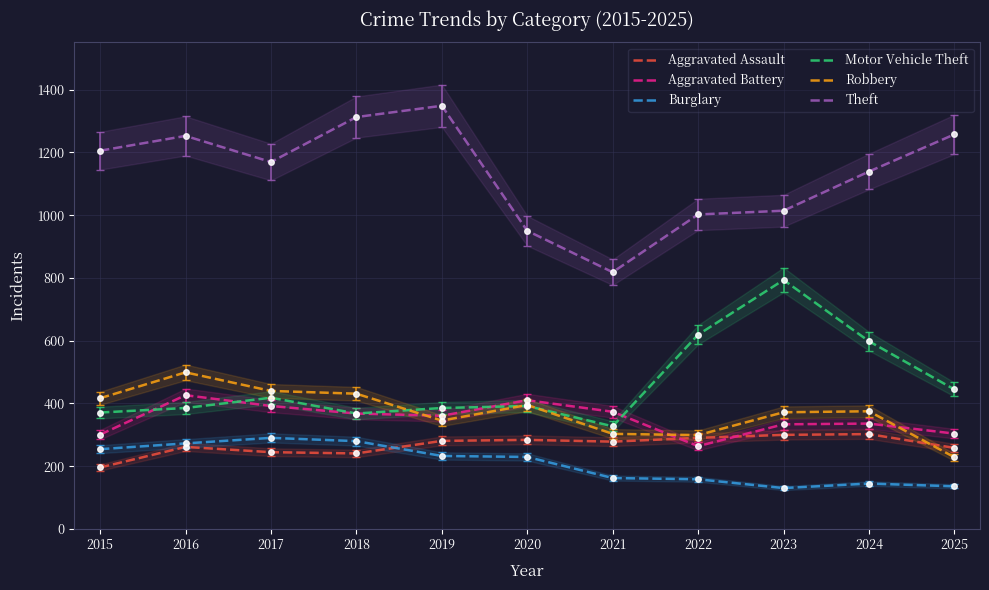

Reading left to right, list all the values displayed in this chart.

Aggravated Assault: 2015=245	2016=327	2017=306	2018=301	2019=351	2020=355	2021=348	2022=363	2023=375	2024=378	2025=323
Aggravated Battery: 2015=376	2016=533	2017=490	2018=460	2019=451	2020=513	2021=467	2022=330	2023=417	2024=420	2025=380
Burglary: 2015=318	2016=341	2017=363	2018=350	2019=291	2020=287	2021=203	2022=198	2023=163	2024=181	2025=170
Motor Vehicle Theft: 2015=464	2016=482	2017=523	2018=460	2019=482	2020=490	2021=409	2022=774	2023=992	2024=748	2025=556
Robbery: 2015=521	2016=624	2017=550	2018=539	2019=432	2020=494	2021=379	2022=374	2023=465	2024=469	2025=286
Theft: 2015=1507	2016=1566	2017=1462	2018=1641	2019=1686	2020=1188	2021=1023	2022=1253	2023=1268	2024=1424	2025=1572